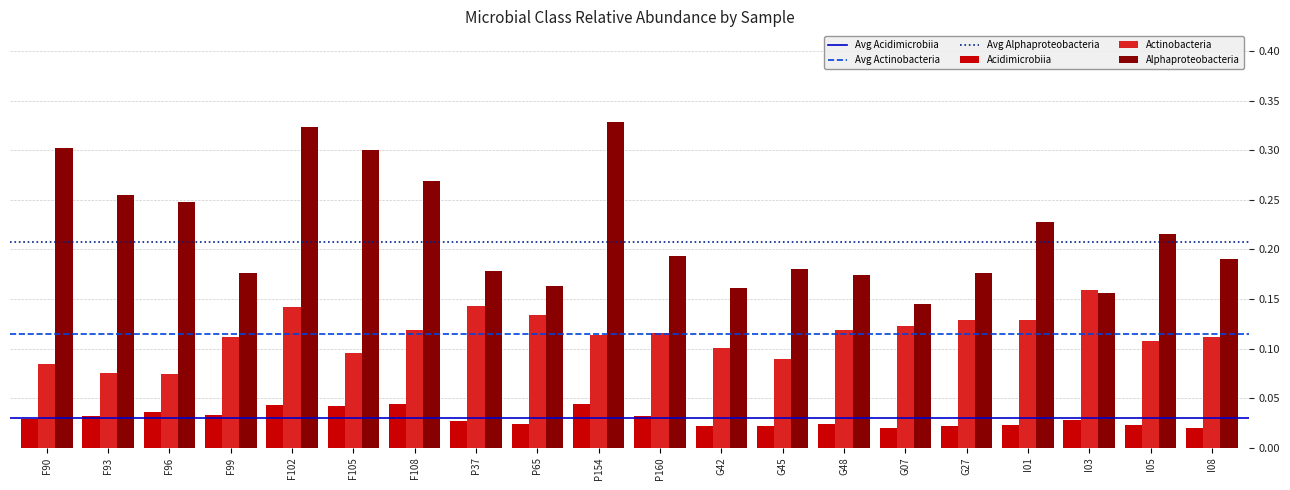

At which category is the sum across all series the highest?

F102